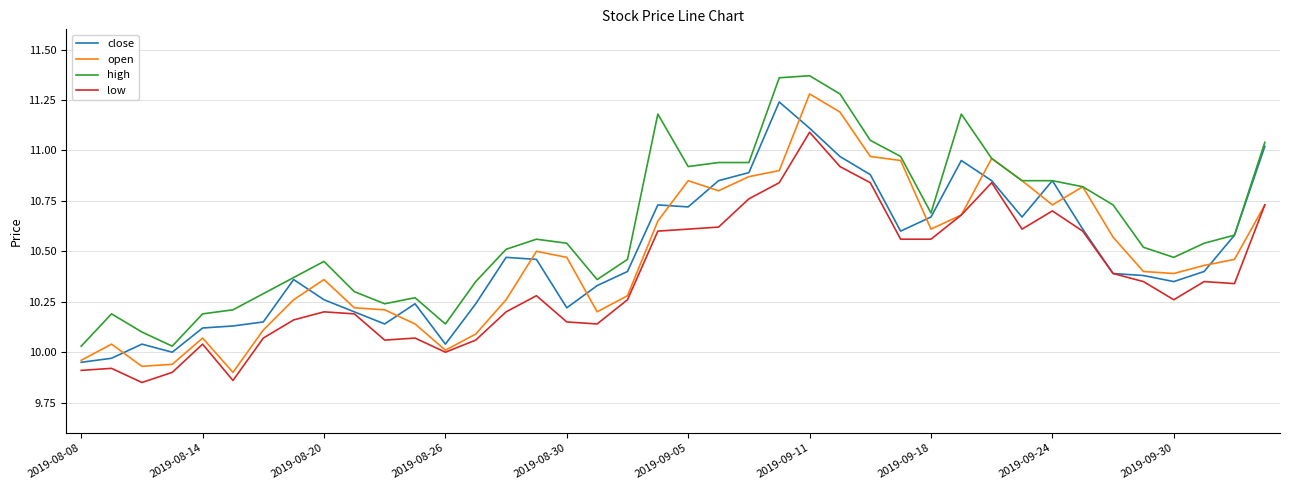

List the series in order of their peak value, lowest first.

low, close, open, high